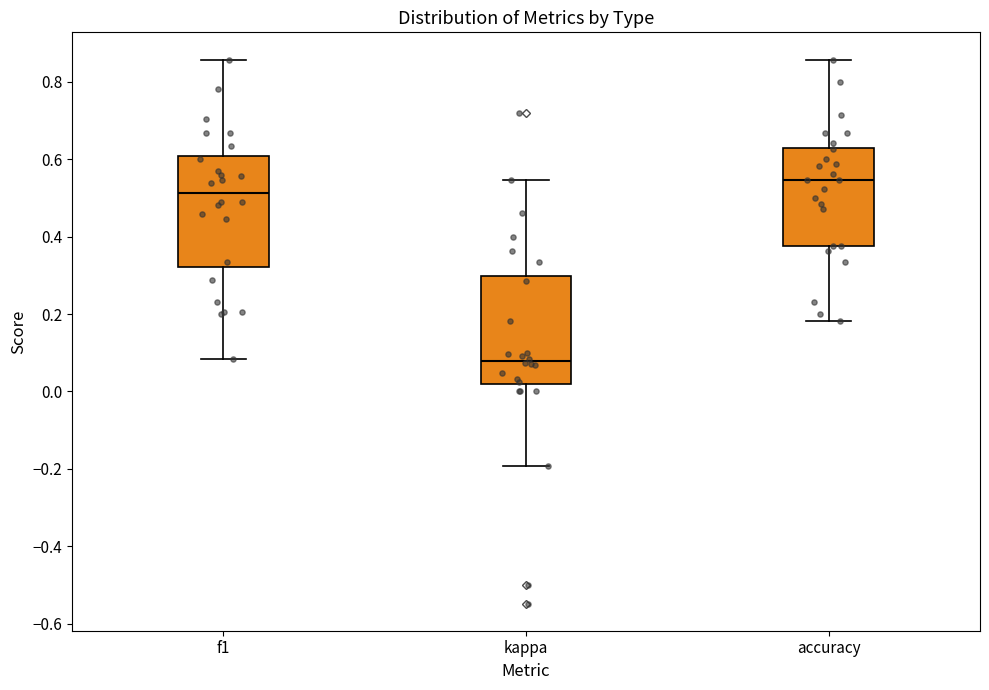

Which box's median line is the highest?

accuracy